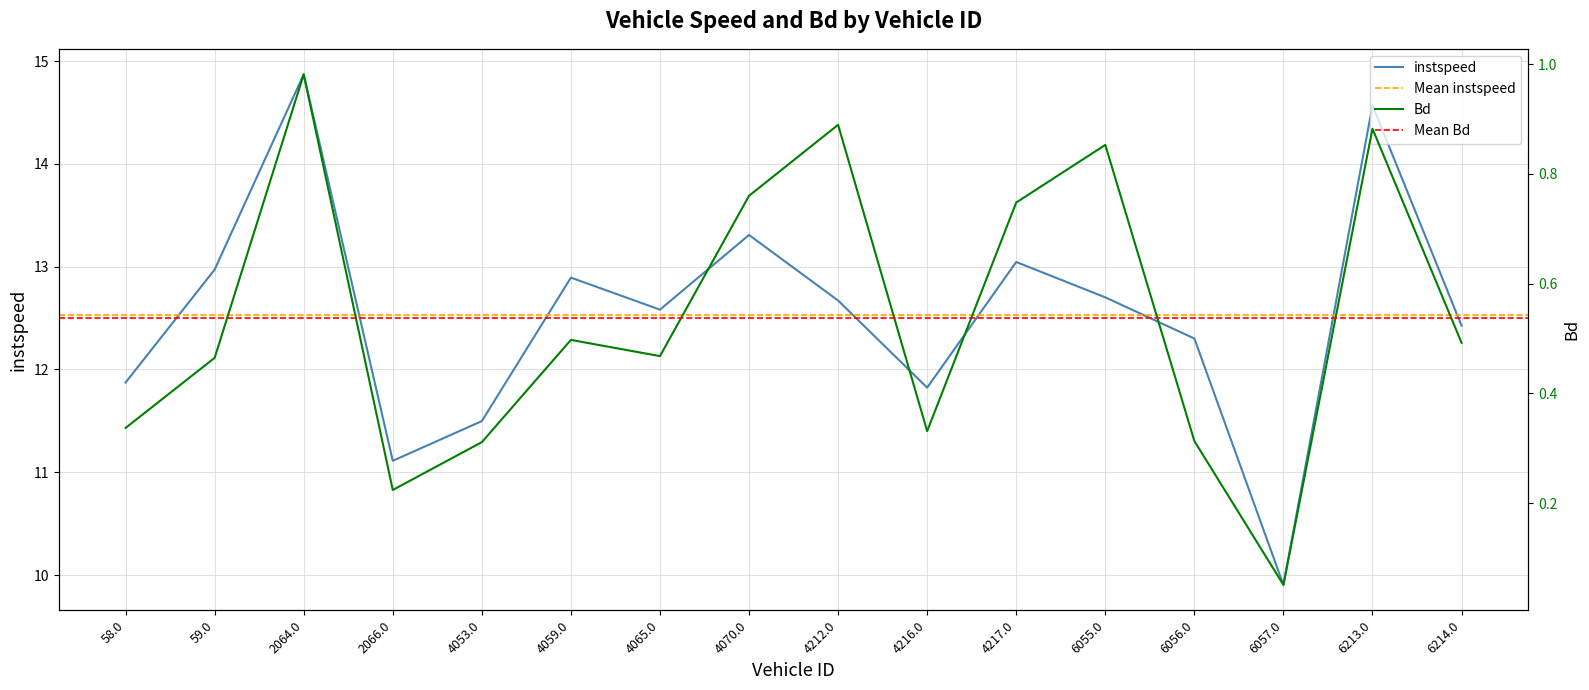

What is the value of the instspeed point at the 6th from the left?

12.9